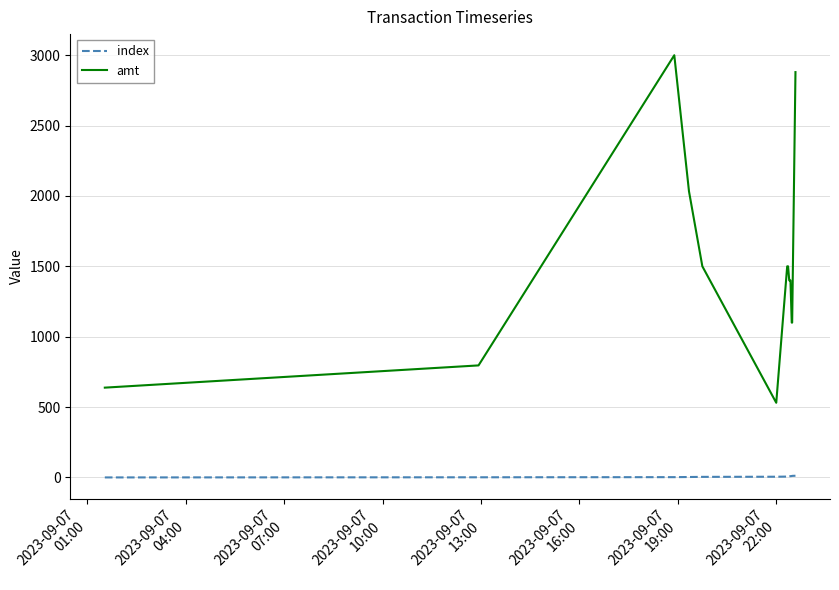

Which series has the largest range (max minus min)?

amt